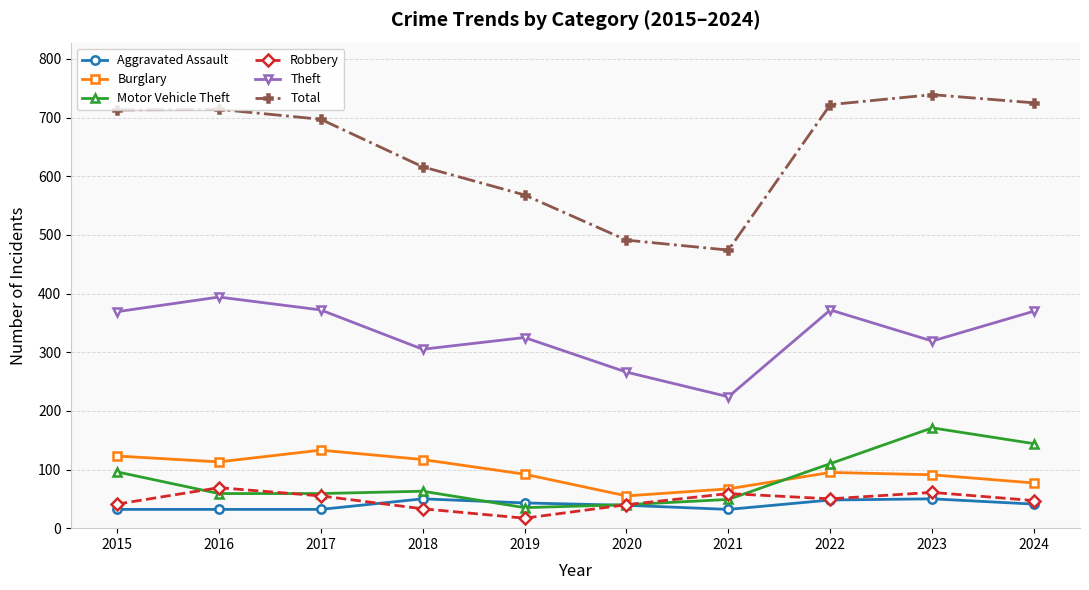

How many intersections are there between Motor Vehicle Theft and Burglary?

1